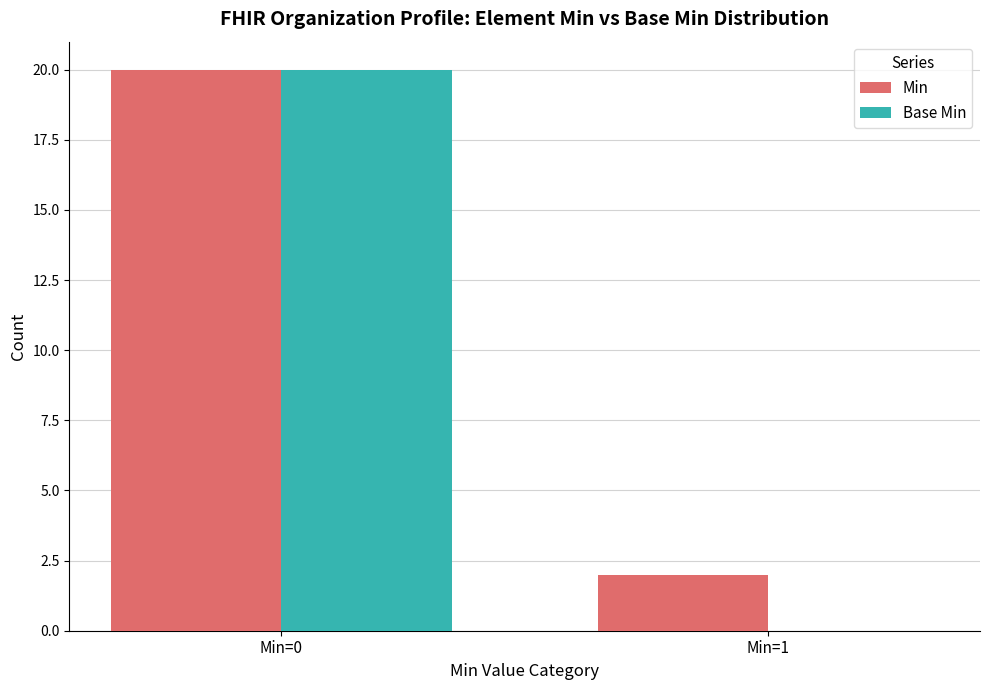

Reading left to right, what are all the values shown in this chart?

Min: Min=0=20	Min=1=2
Base Min: Min=0=20	Min=1=0